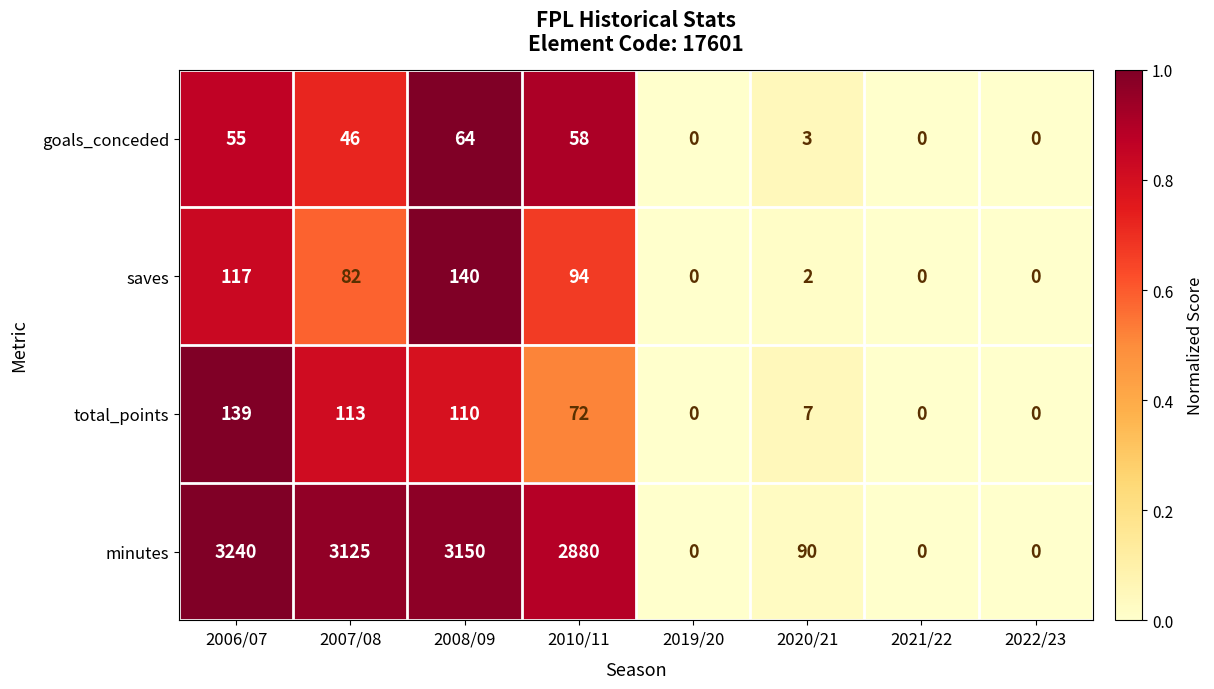

What is the sum of all goals_conceded values?

226